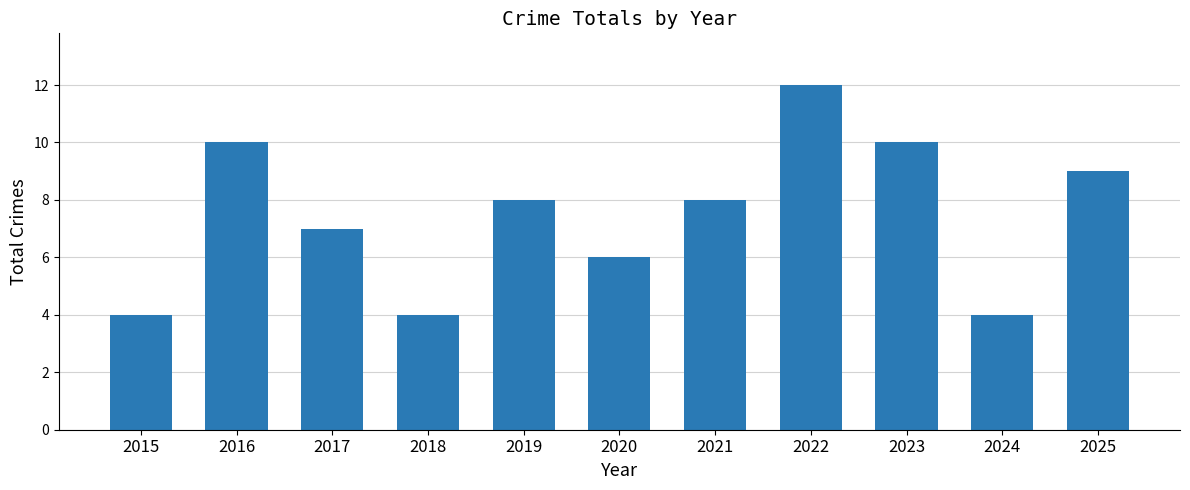

At which category does the chart reach its peak across all series?

2022